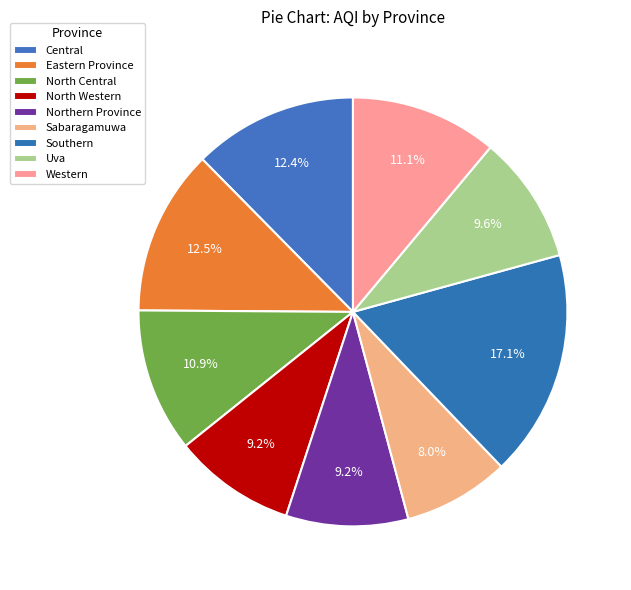

What is the total percentage of Sabaragamuwa and Northern Province?

17.2%